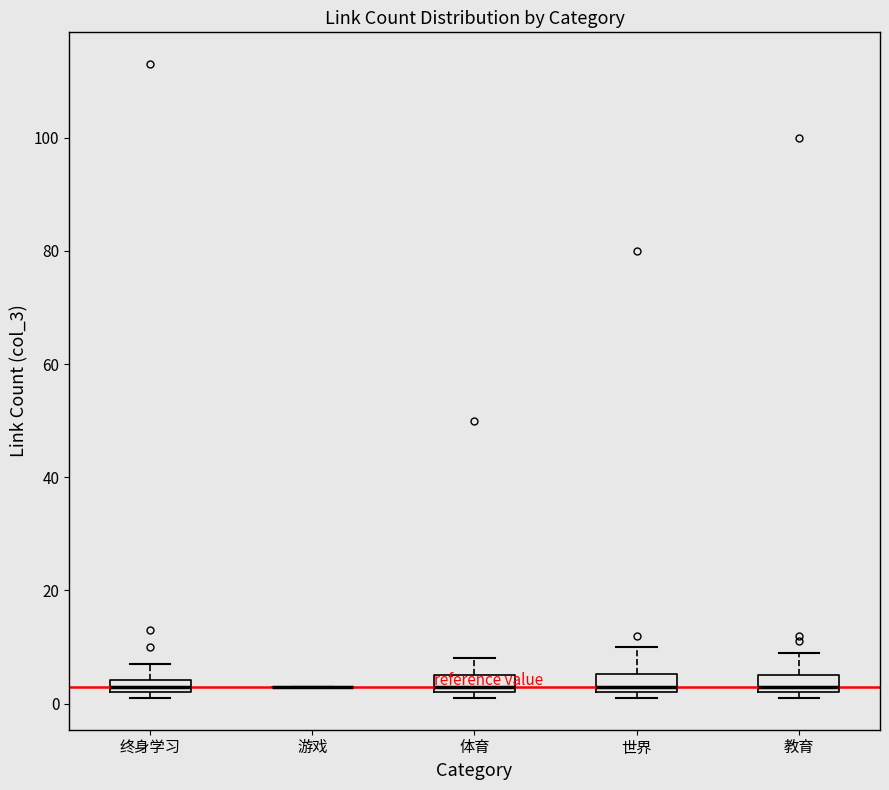

Where is the lower edge of the box for 终身学习 on the y-axis? The values are not printed on the chart, so give them approximately, as read against the axis.

2